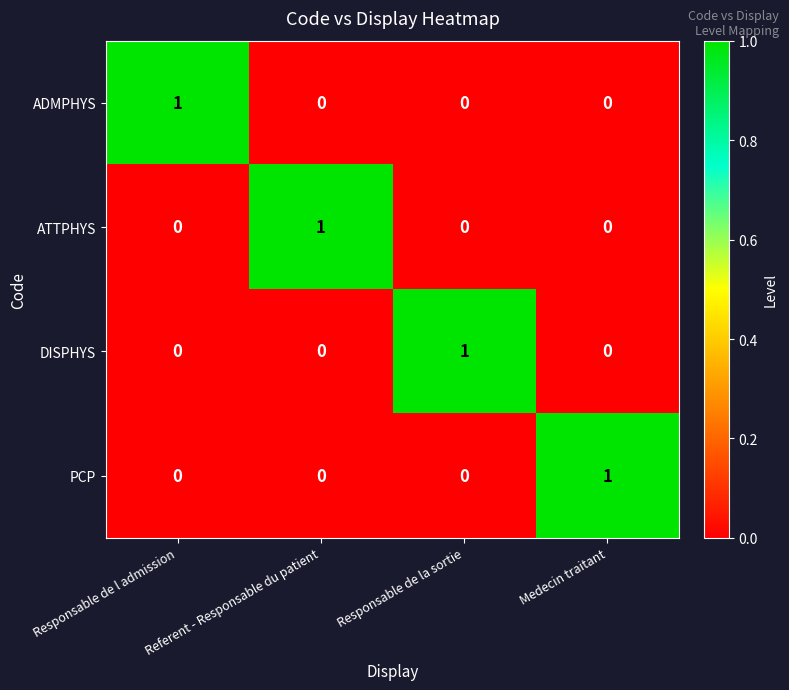

Is it true that DISPHYS equals 1 at Medecin traitant?

False